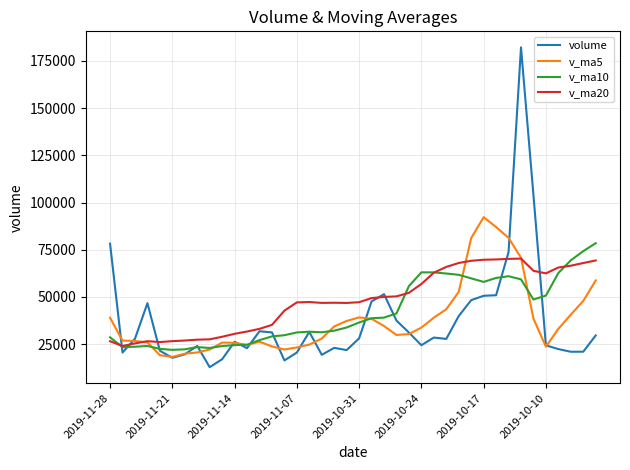

What is the smallest value displayed?

12795.2